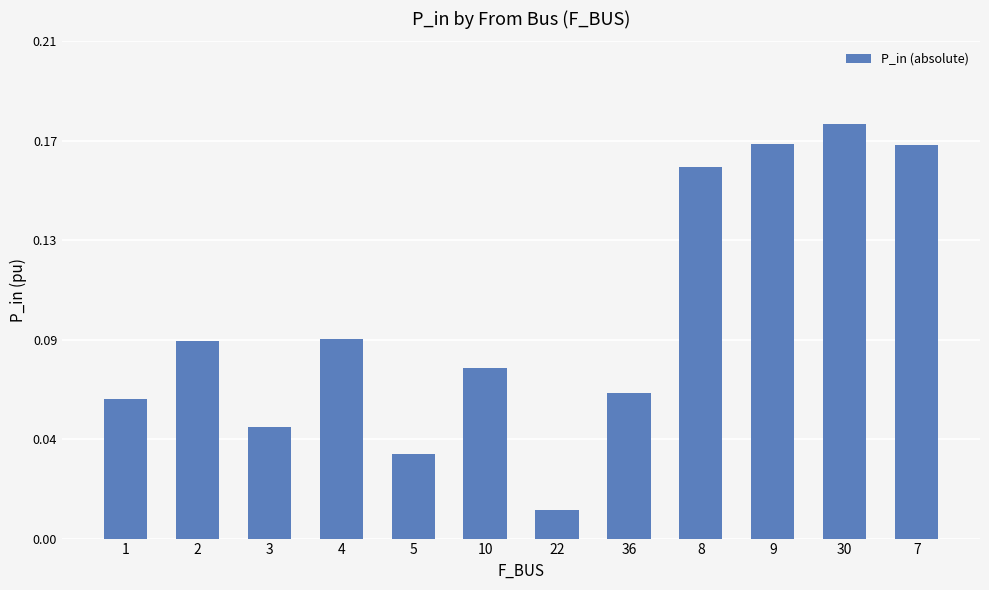

Does the chart contain any negative values?

No